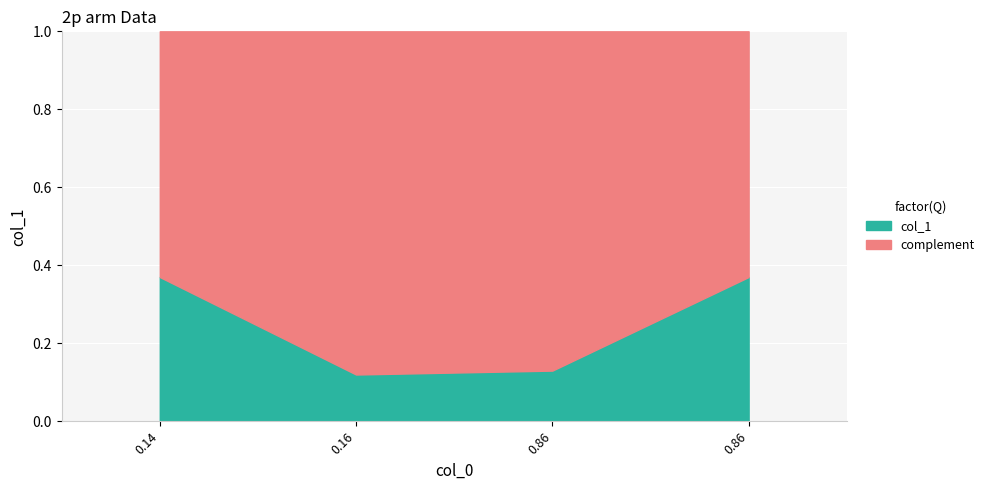

Where is the data nearest to the value 0?

0.16